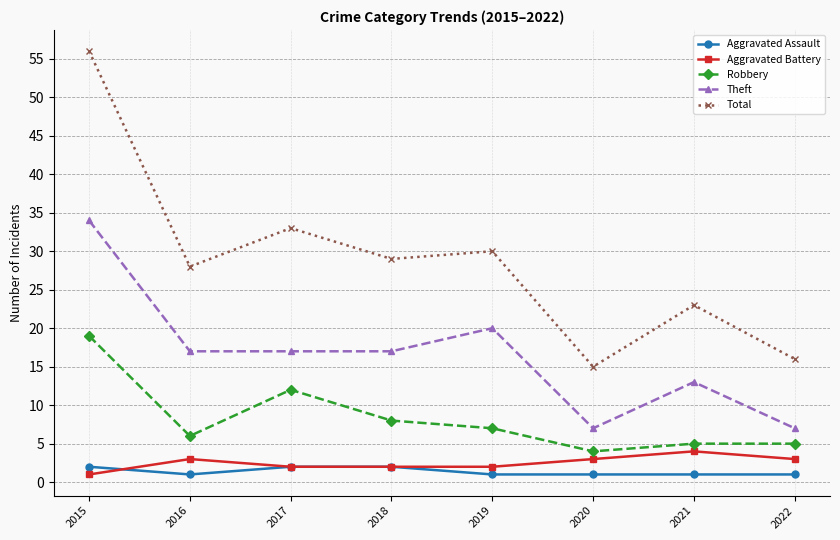

What is the difference between the second highest and minimum values in the Total series?

18